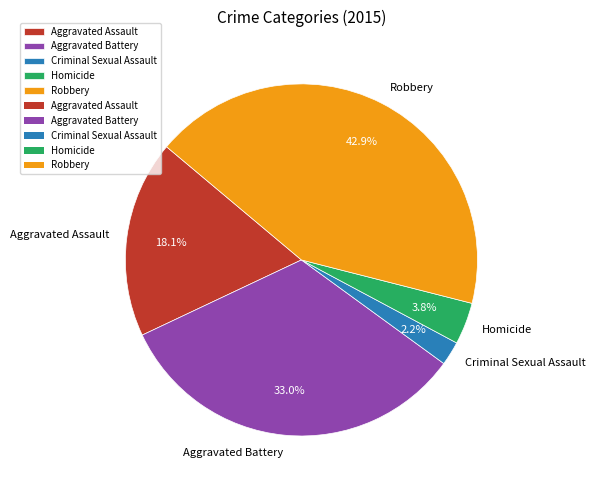

To the nearest percent, what portion does Criminal Sexual Assault represent?

2%